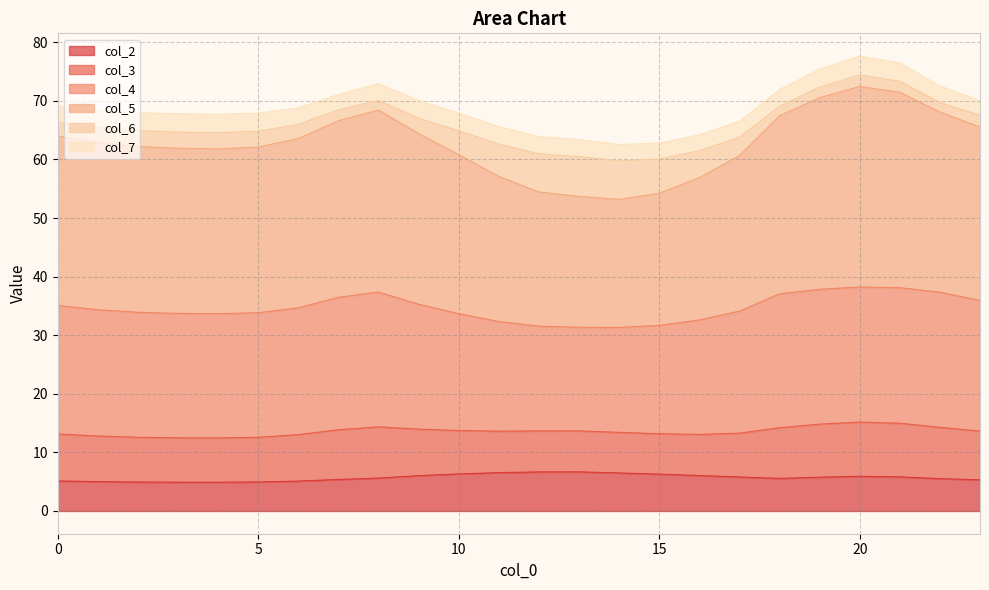

The value of col_2 at 4 is 1.1. True or false?

False